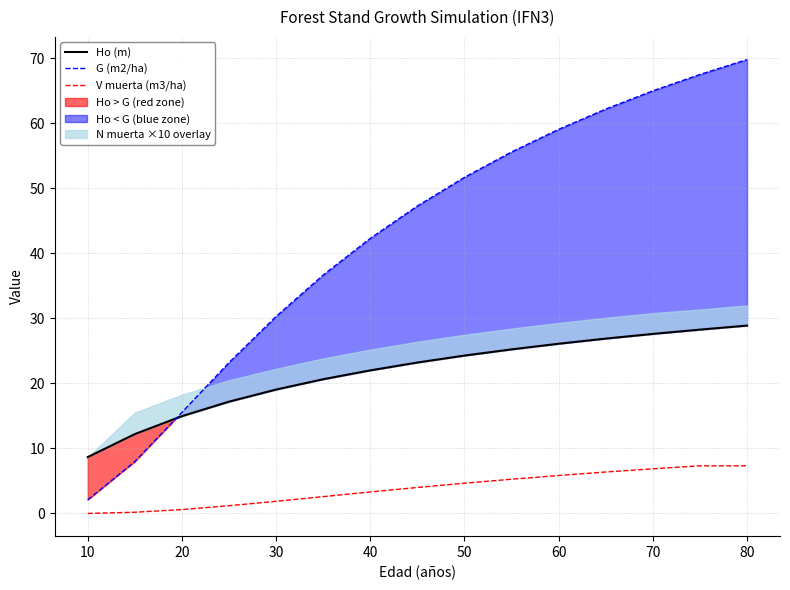

The G (m2/ha) series shows 47.2 at 30. True or false?

False